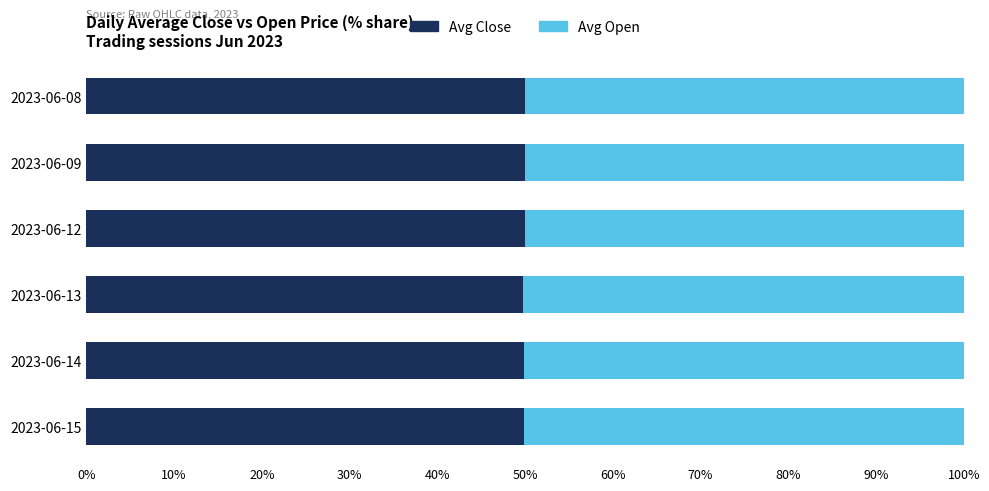

What is the sum of the Avg Close values at 2023-06-08 and 2023-06-15?

99.9